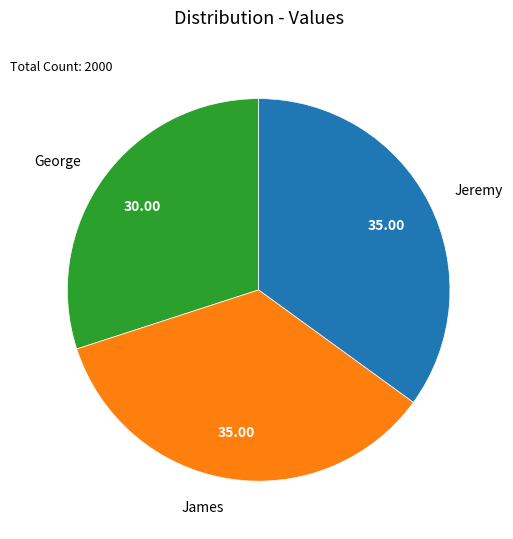

Is there any slice that represents more than half of the pie?

No